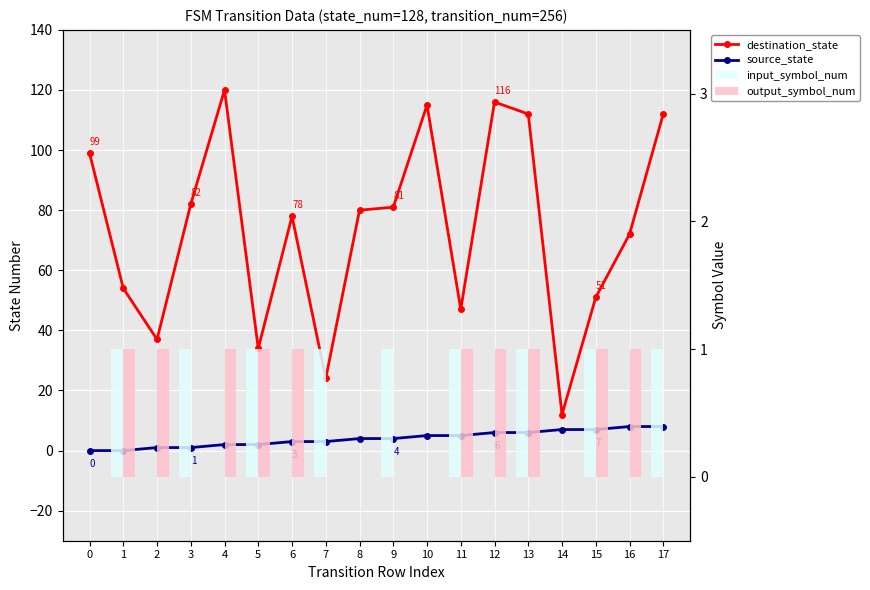

What is the spread (max minus min) of values at 15?

50